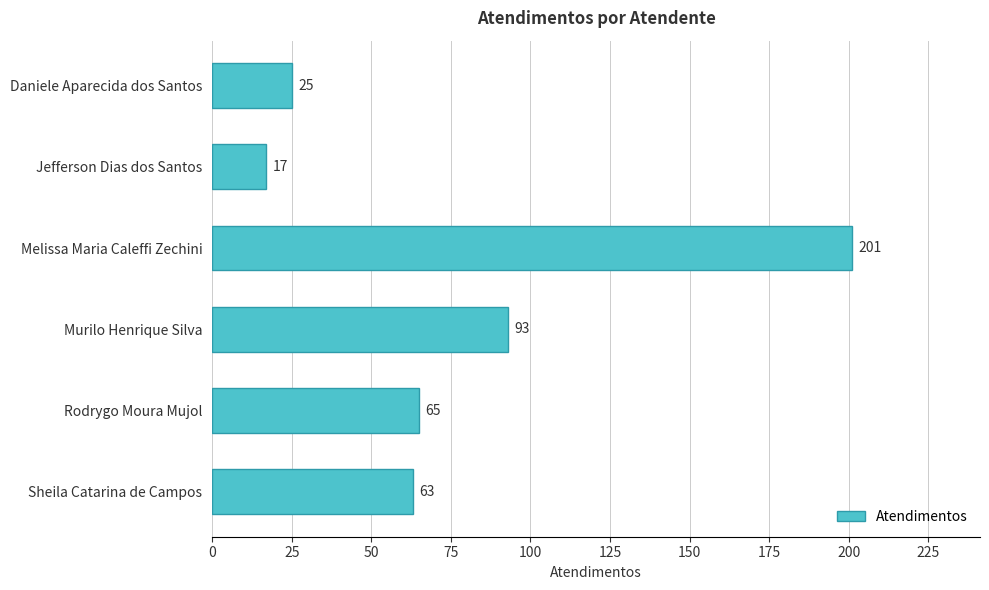

How many bars are there in total?

6